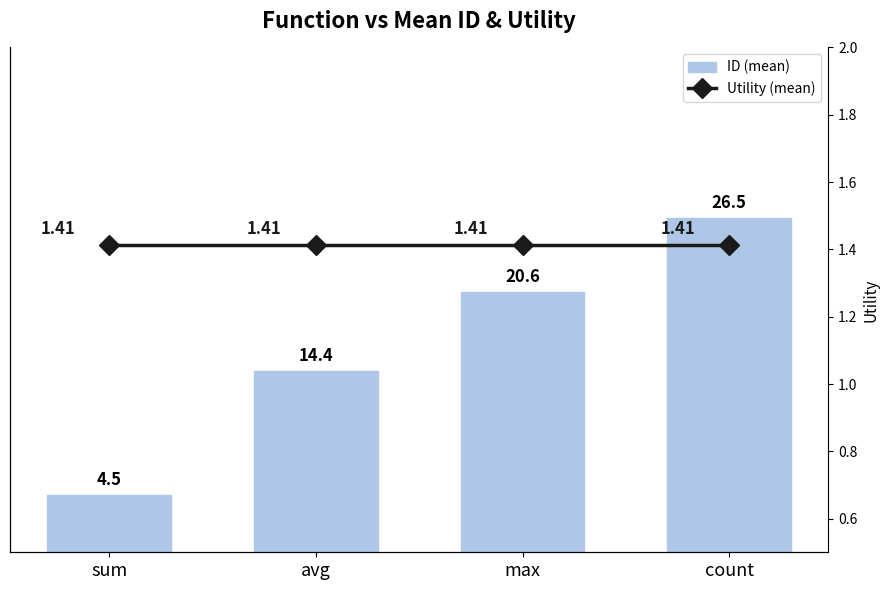

At which category does the chart reach its minimum across all series?

sum